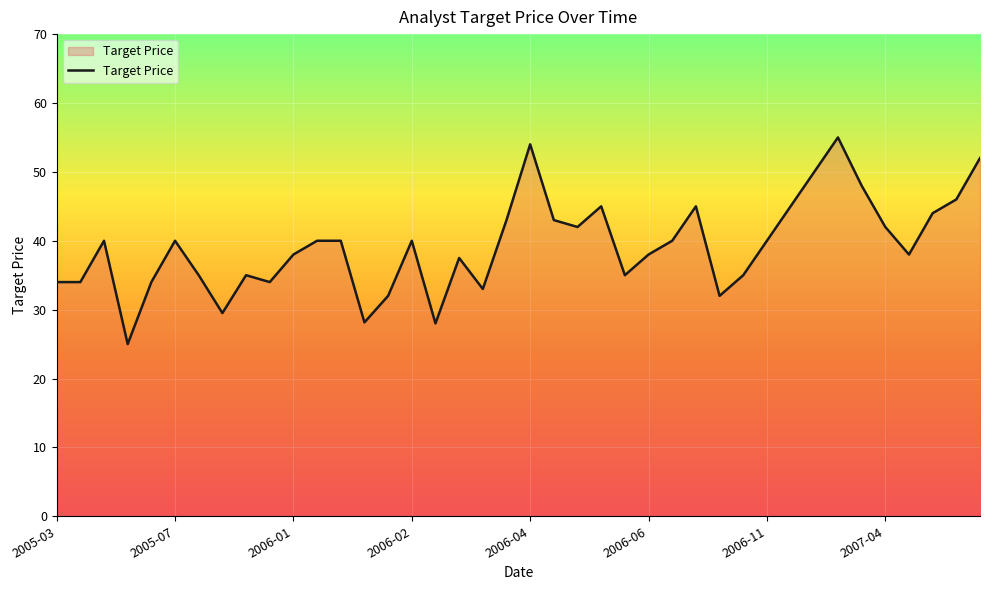

What is the minimum value shown in the chart?

25.0